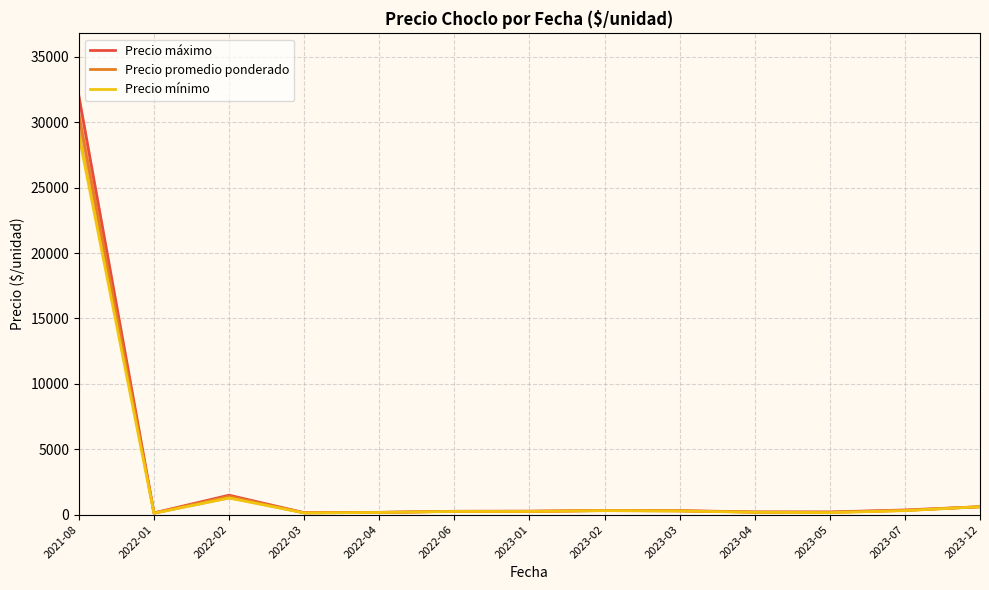

What is the total value across all series at 2022-06?

736.0